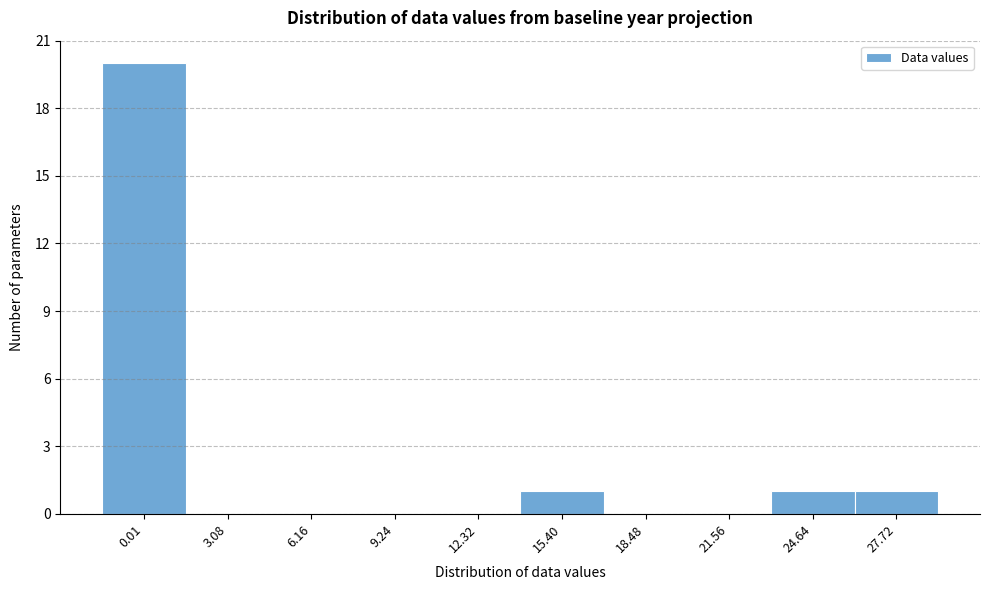

Reading left to right, extract all data points from this chart.

0.01=20	3.08=0	6.16=0	9.24=0	12.32=0	15.40=1	18.48=0	21.56=0	24.64=1	27.72=1